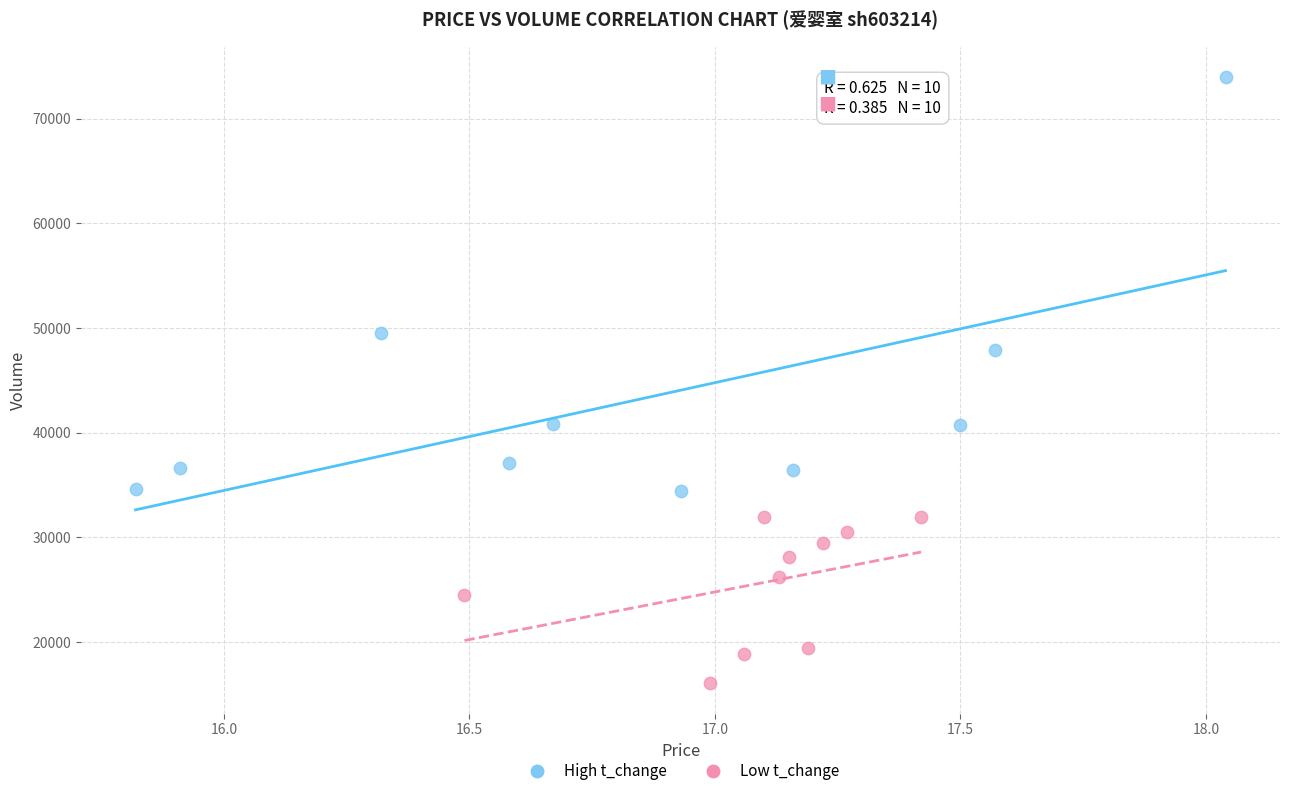

Which series has the widest spread of Y values?

High t_change